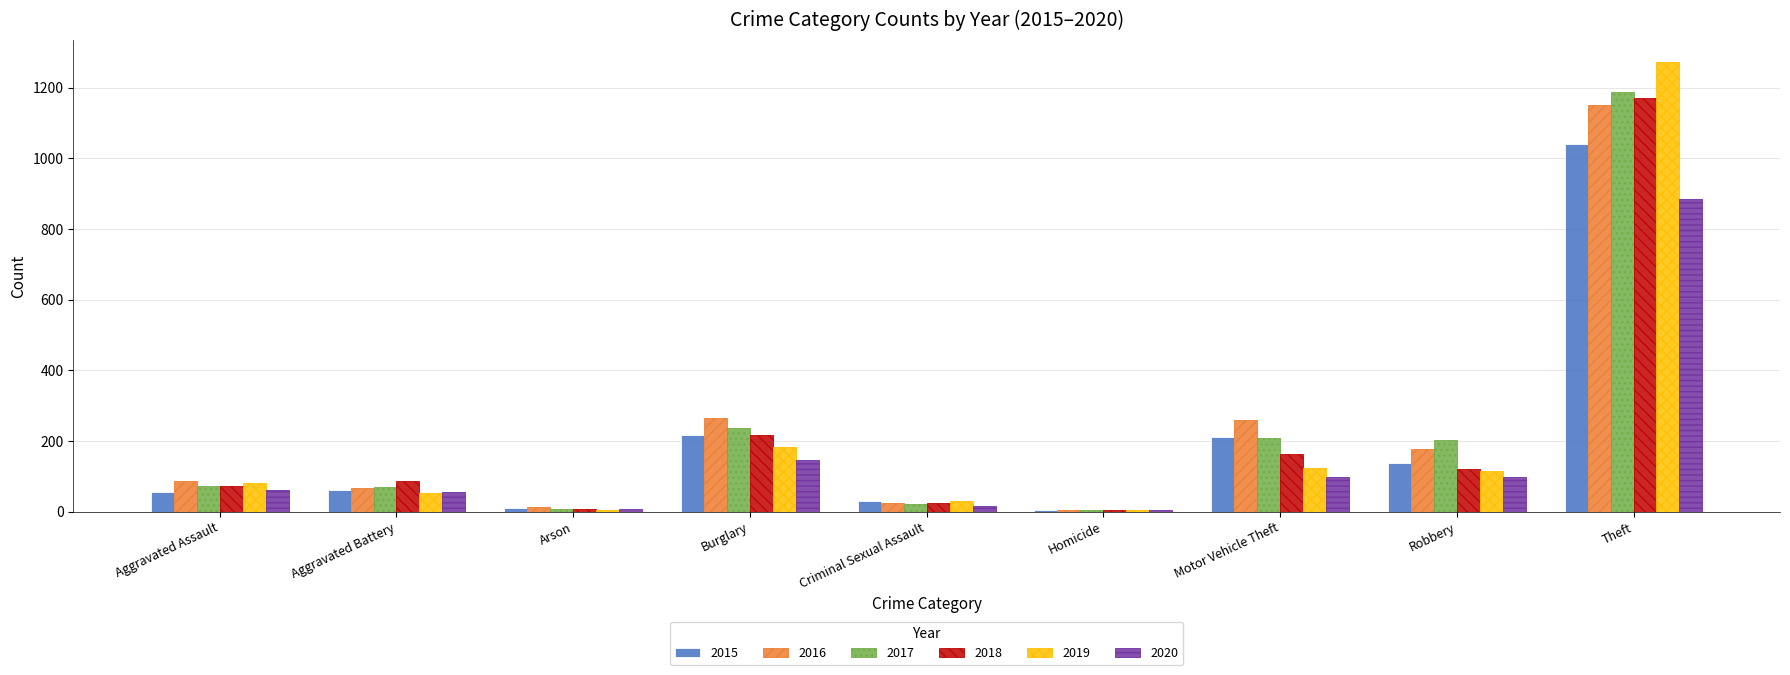

What are all the series names shown in the legend?

2015, 2016, 2017, 2018, 2019, 2020